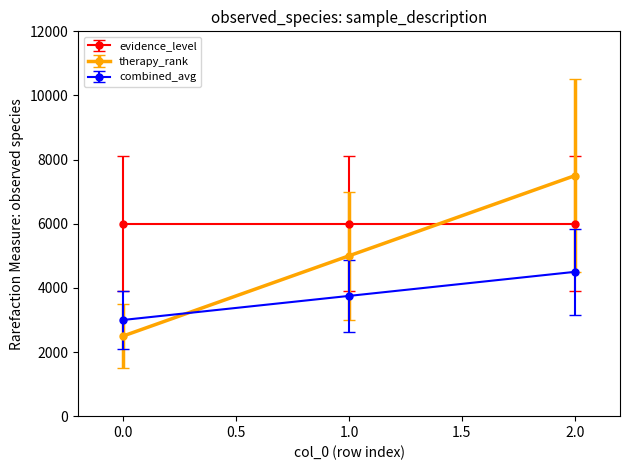

Count the number of categories in the chart.

3